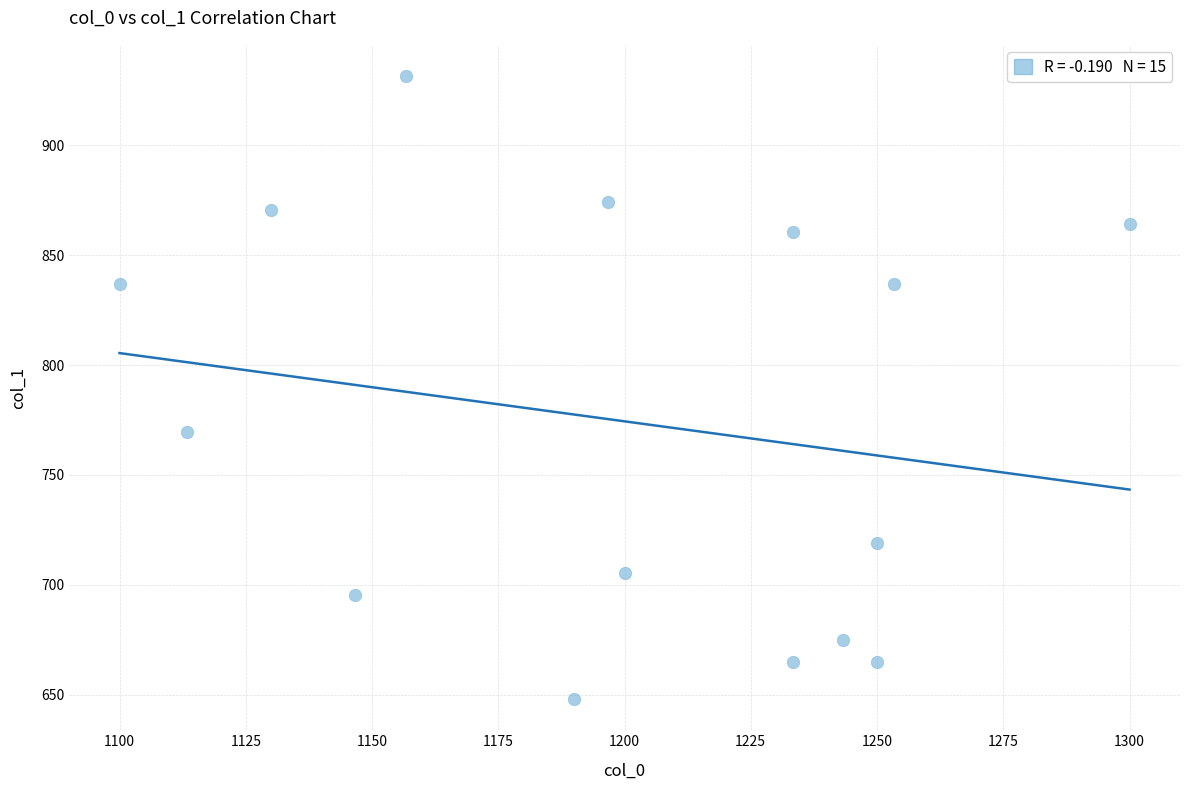

What Y value in the scatter plot is closest to 789?

769.5